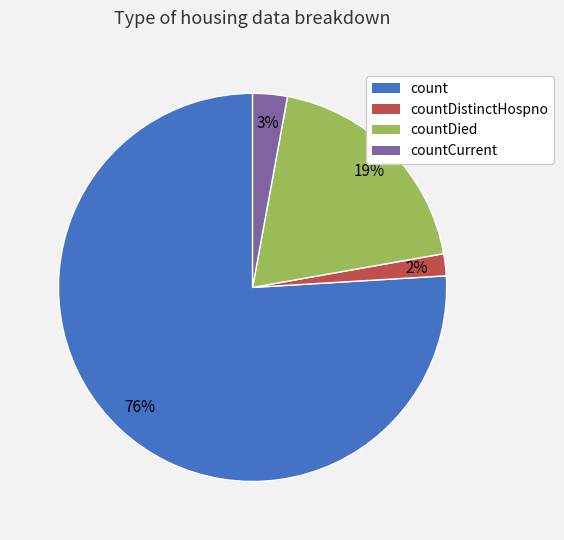

To the nearest percent, what is the average slice percentage?

25%